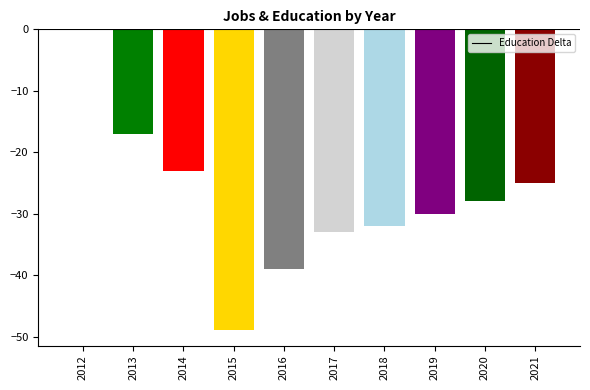

What is the change in value from 2018 to 2019?

+2